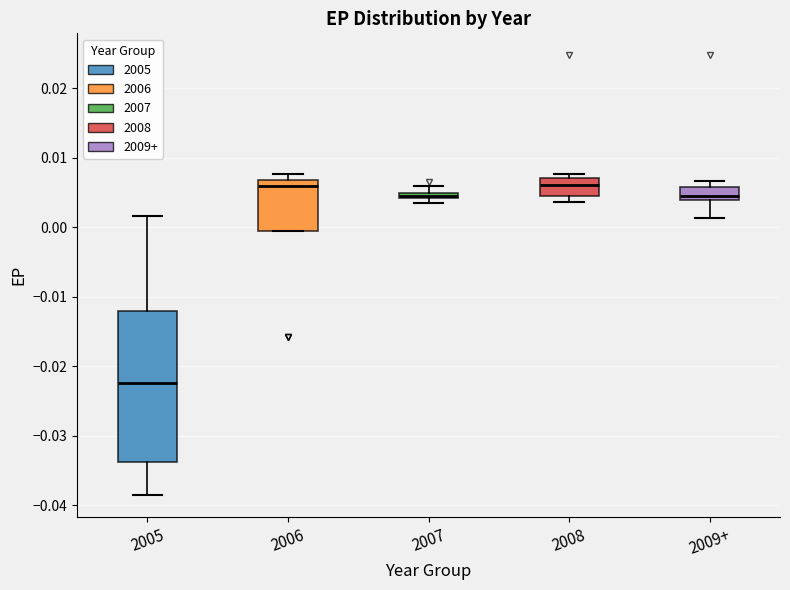

Which box's median line is the lowest?

2005